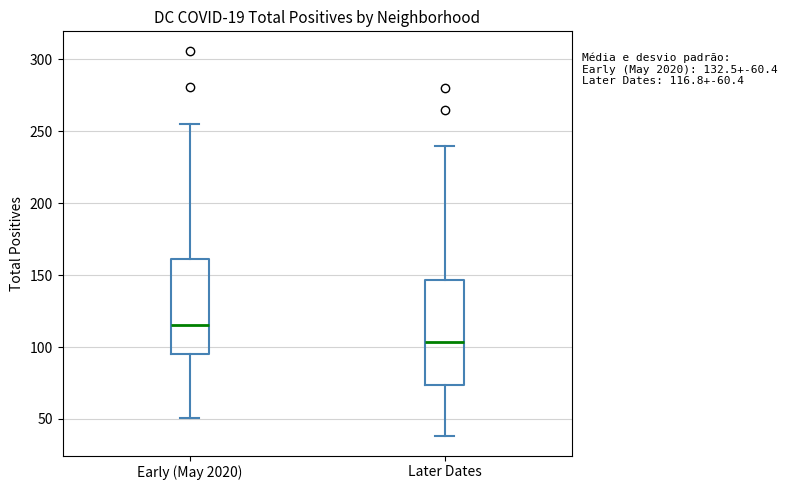

Which box has the highest median line?

Early (May 2020)